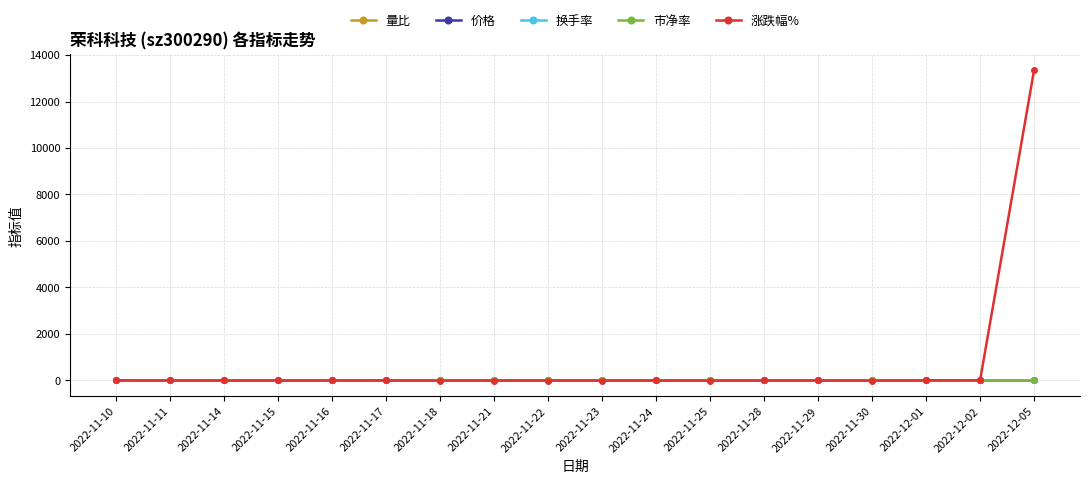

What is the value of the 市净率 point at the 1st from the left?

3.1